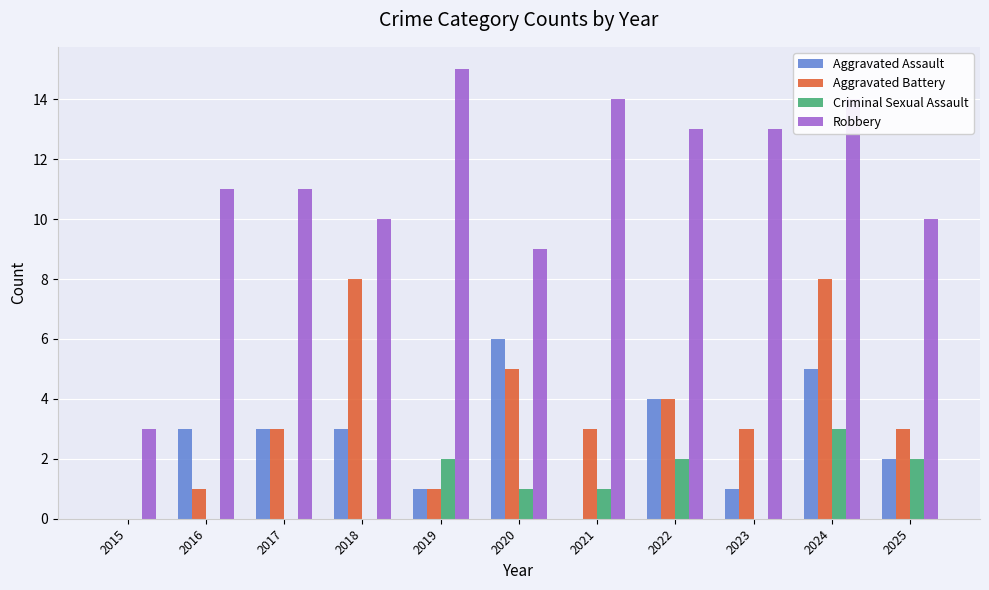

The Criminal Sexual Assault series shows 1 at 2024. True or false?

False